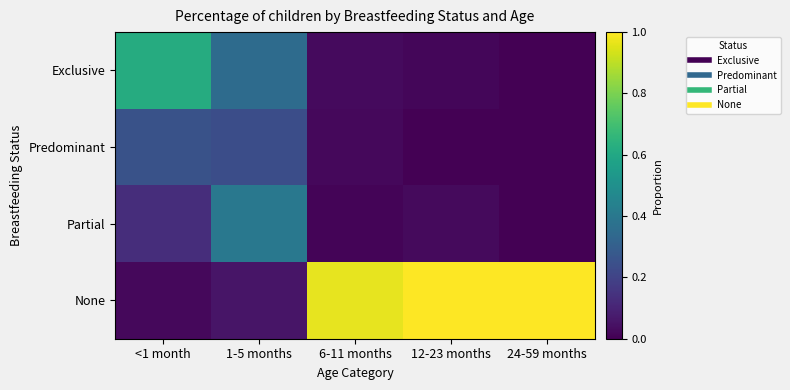

At 6-11 months, list the series in order from smallest to largest.

Partial, Predominant, Exclusive, None